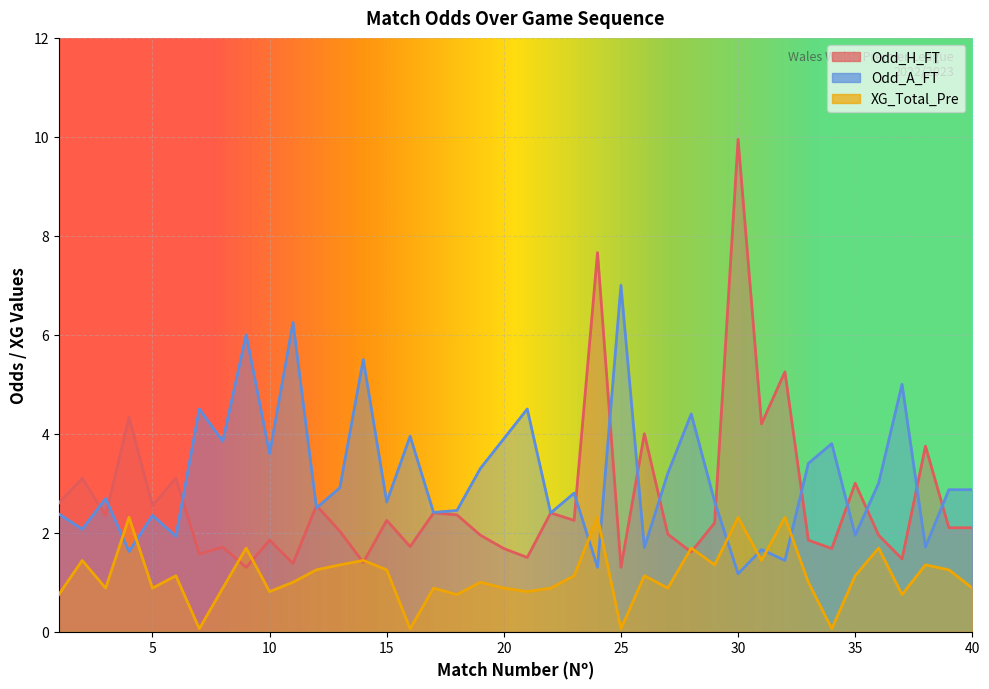

How many interior local valleys does the Odd_A_FT series have?

15